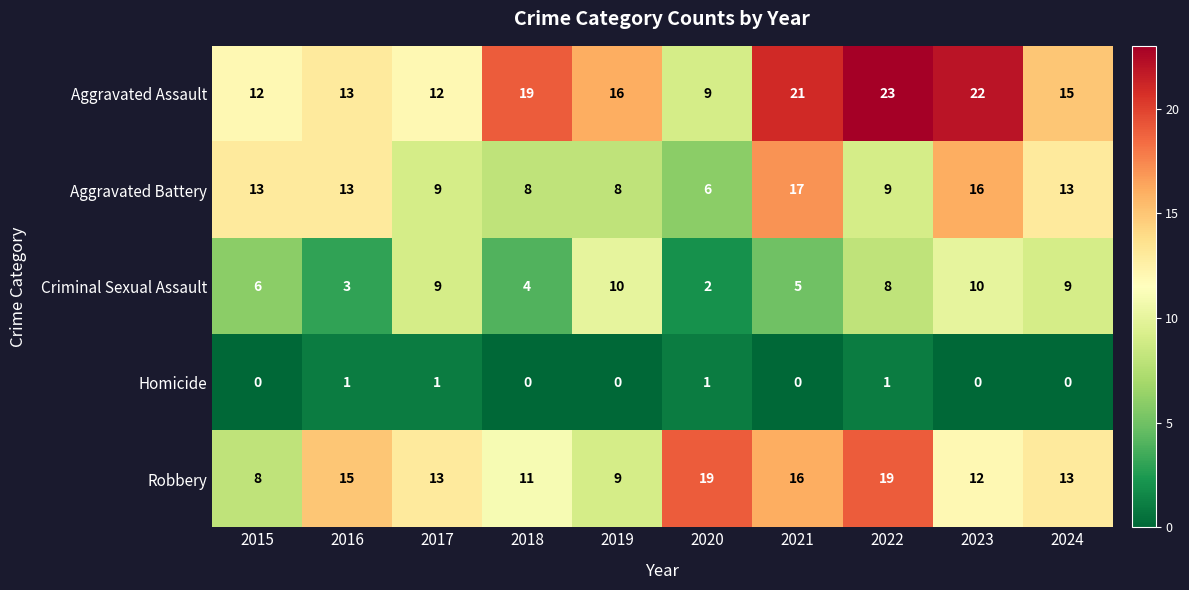

Which series has the widest spread of values?

Aggravated Assault